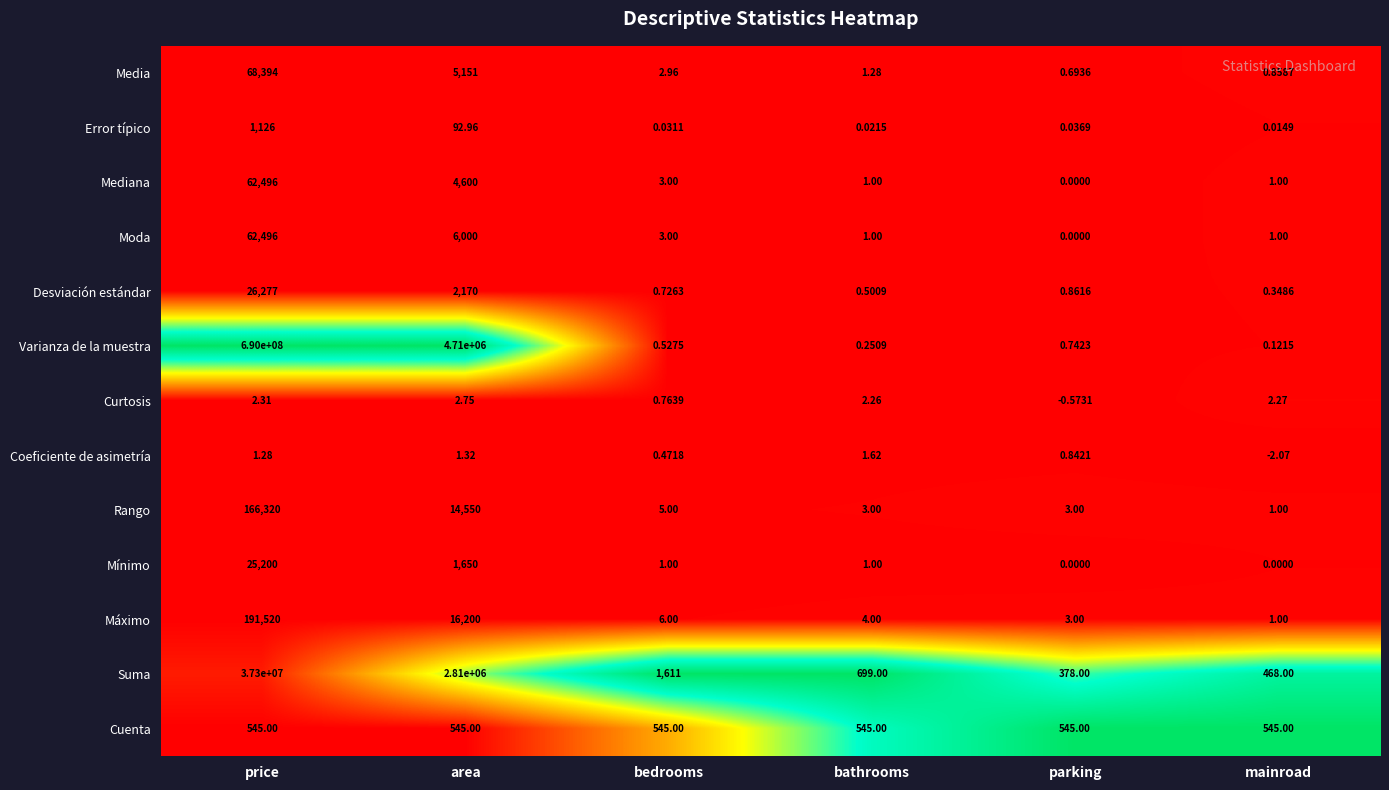

Is the value of Rango at bathrooms greater than the value of Error típico at bedrooms?

Yes